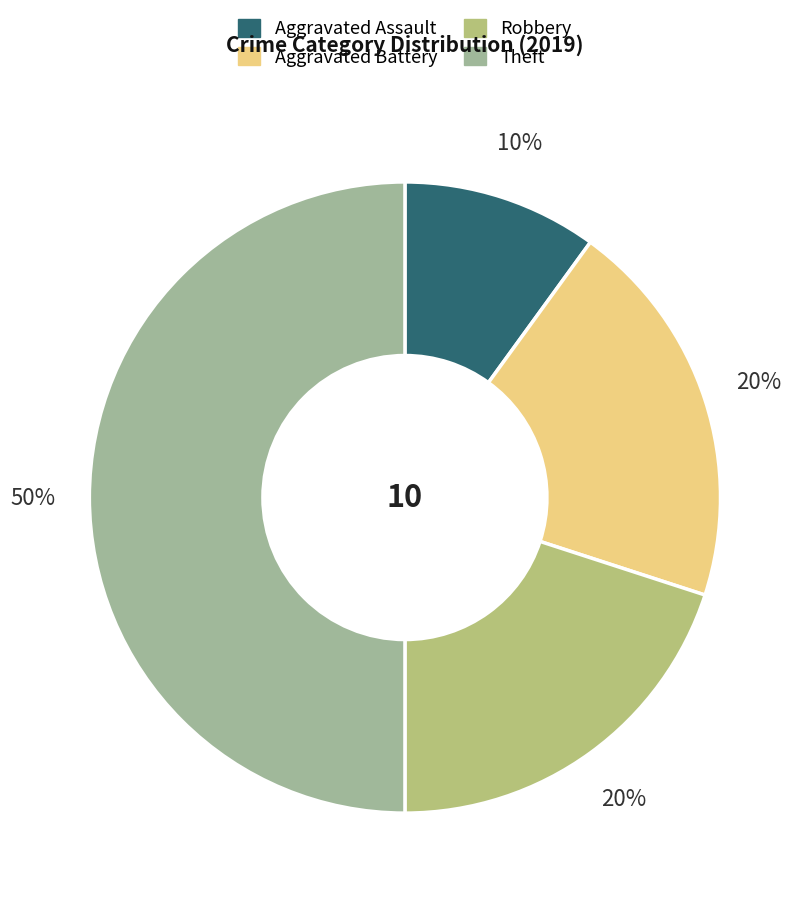

To the nearest percent, what is the difference between the Theft and Aggravated Assault slice percentages?

40%